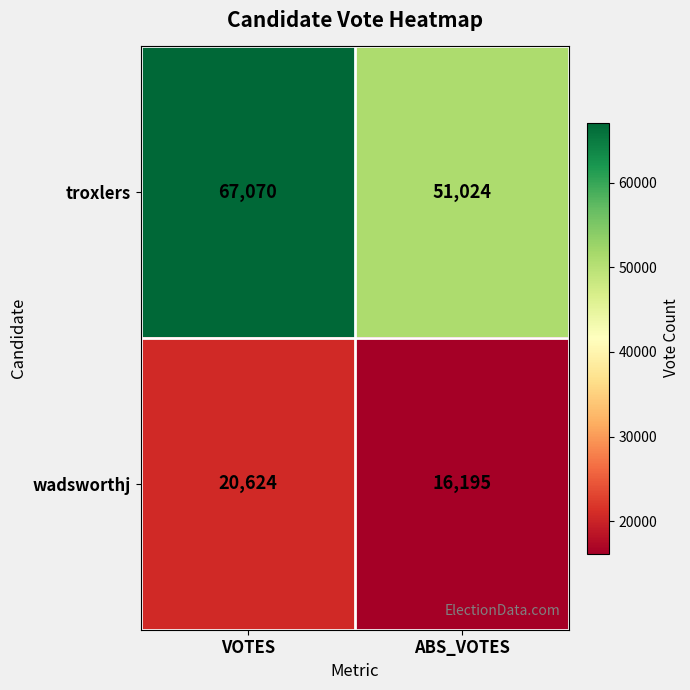

What is the sum of all troxlers values?

118094